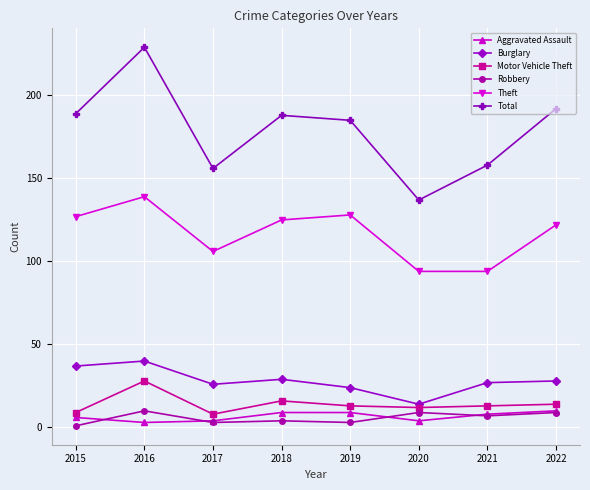

True or false: Theft and Burglary cross at least once.

False